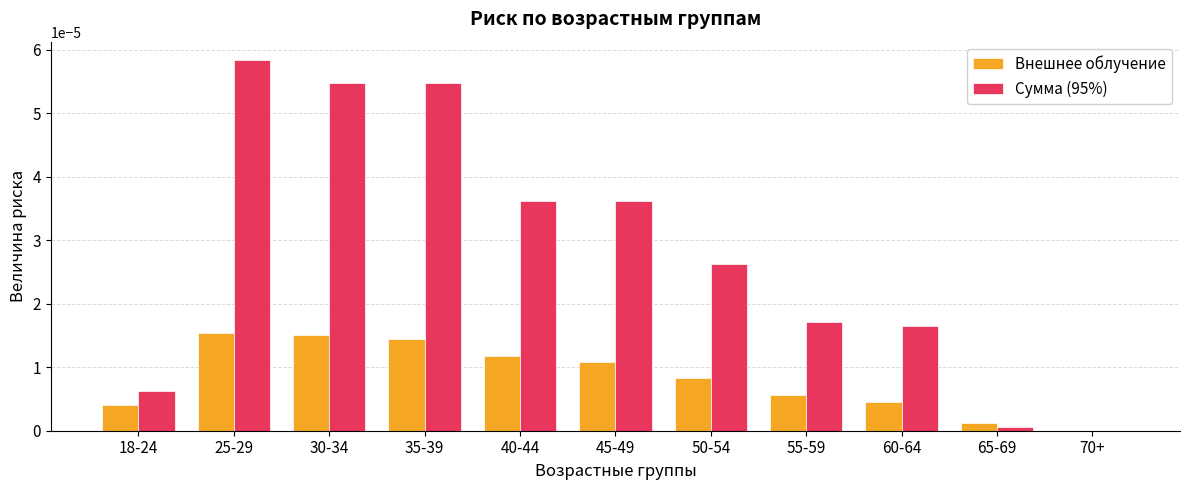

Which category has the highest value across all series?

25-29